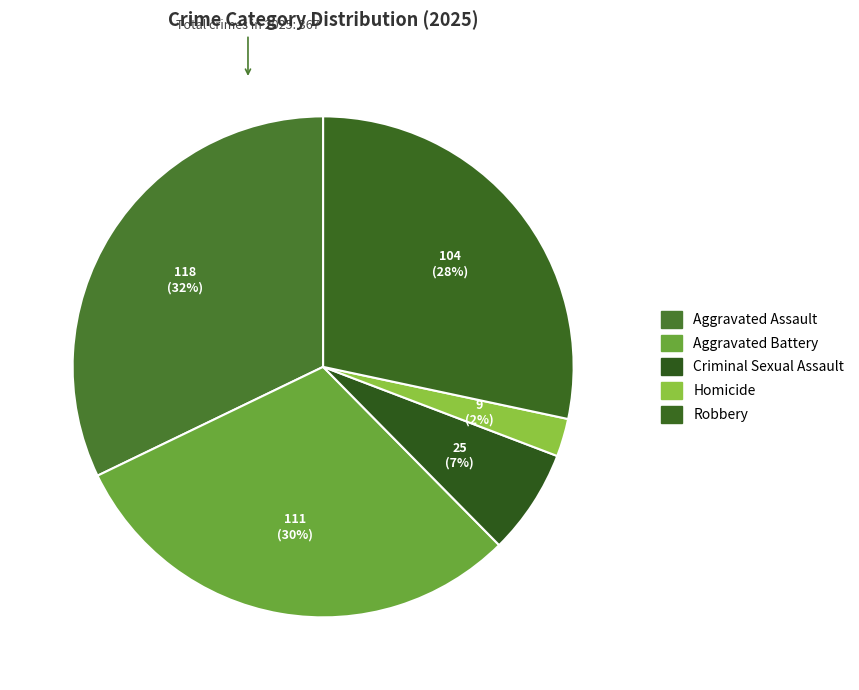

How many slices are in this pie chart?

5